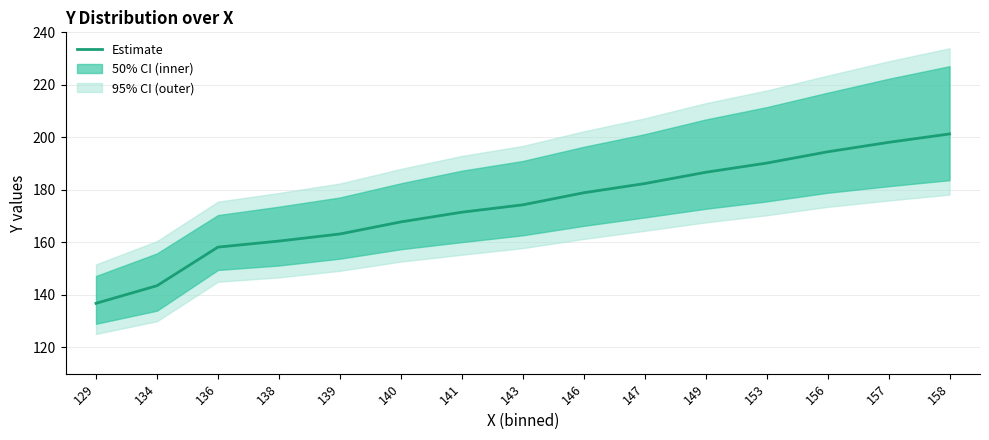

Reading left to right, what are all the values shown in this chart?

136.8	143.5	158.2	160.5	163.2	167.8	171.5	174.3	178.9	182.4	186.7	190.2	194.5	198.1	201.3